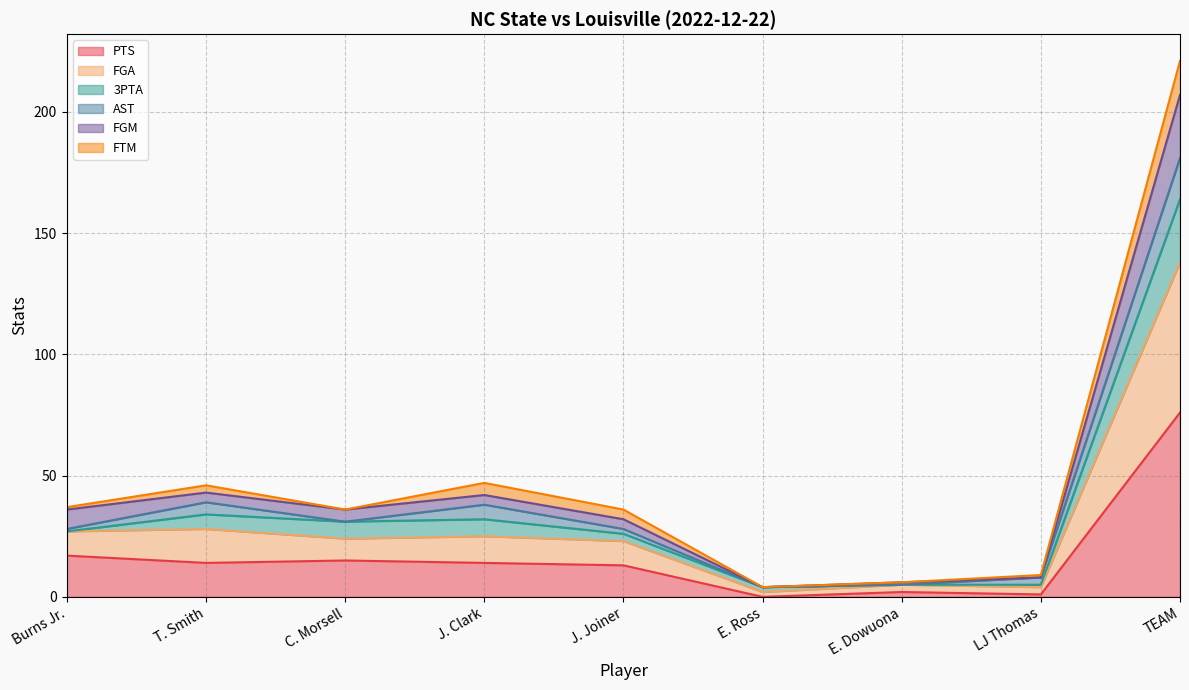

At which category does FGA reach its first local valley?

C. Morsell